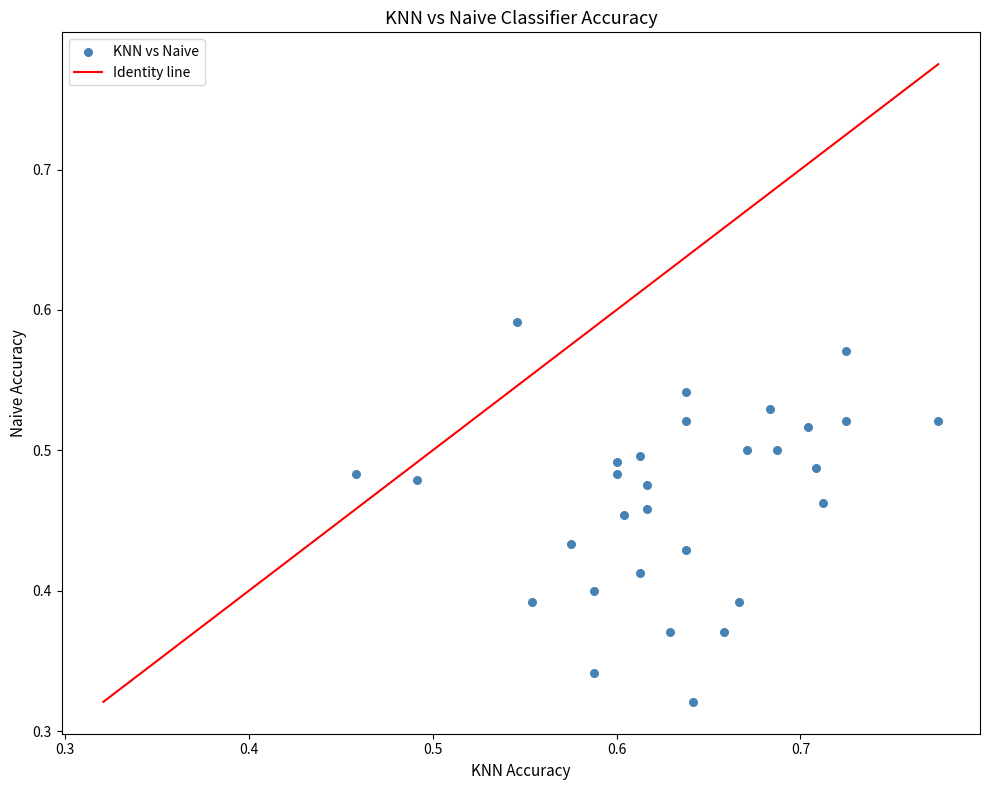

How many points are shown in the scatter plot?

30